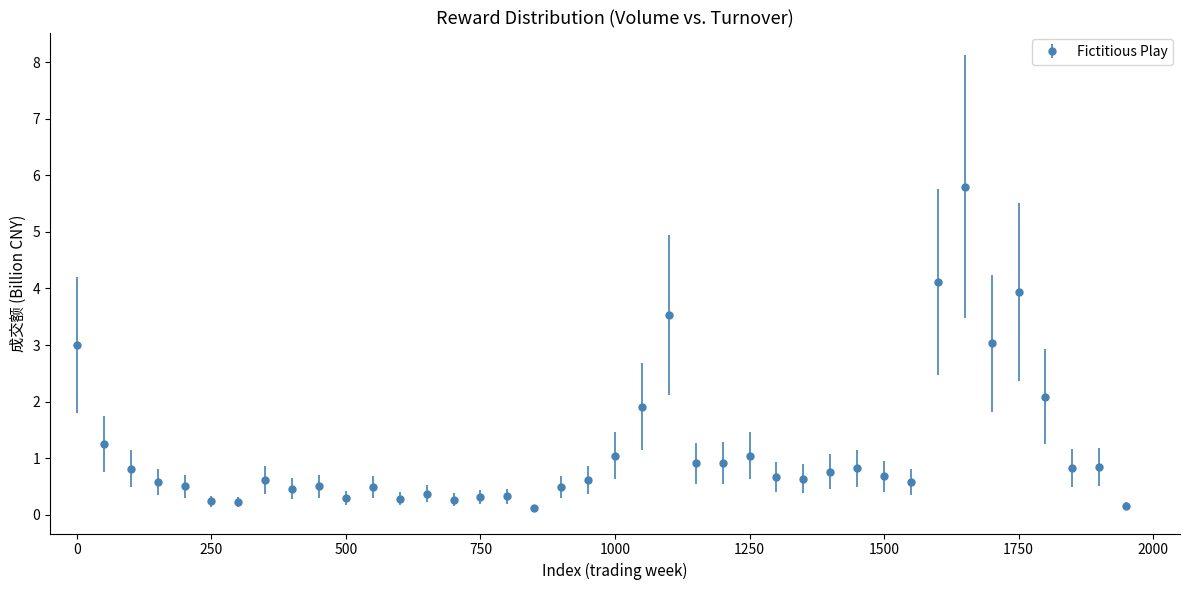

True or false: there are more than 1 points higher than both neighbors.

True